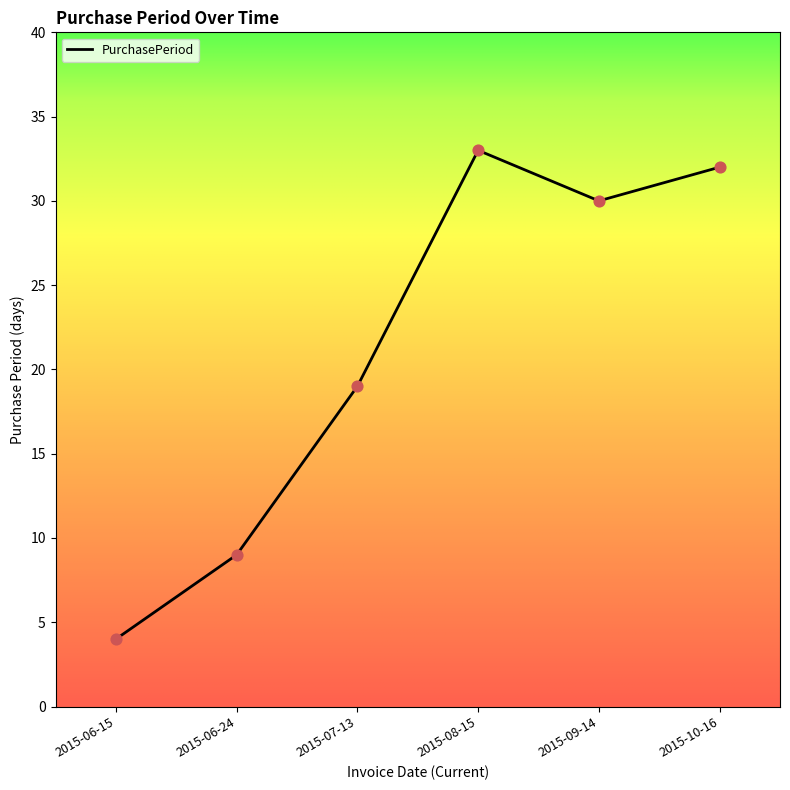

Which has a higher value, 2015-10-16 or 2015-06-15?

2015-10-16